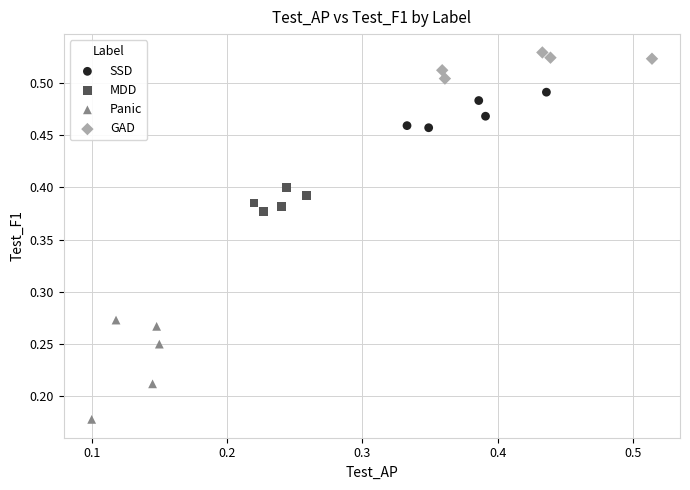

Which series contains the highest Y value?

GAD